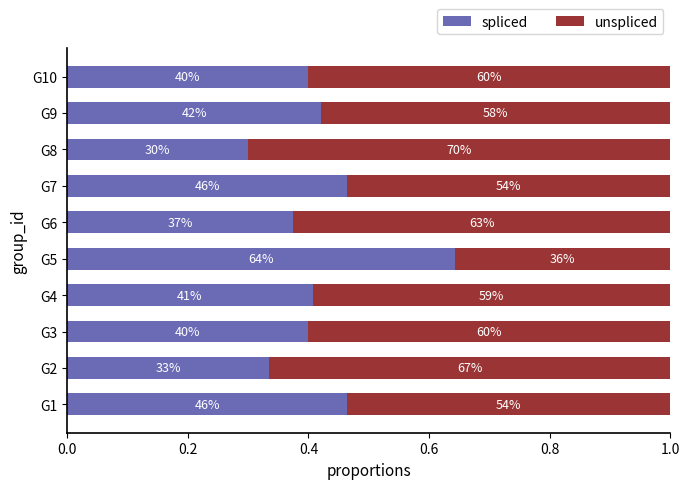

What are all the series names shown in the legend?

spliced, unspliced